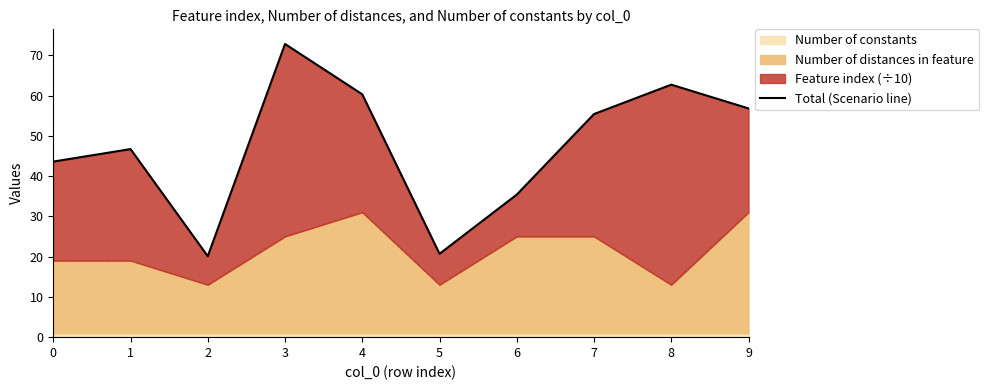

How many lines are shown in the chart?

1